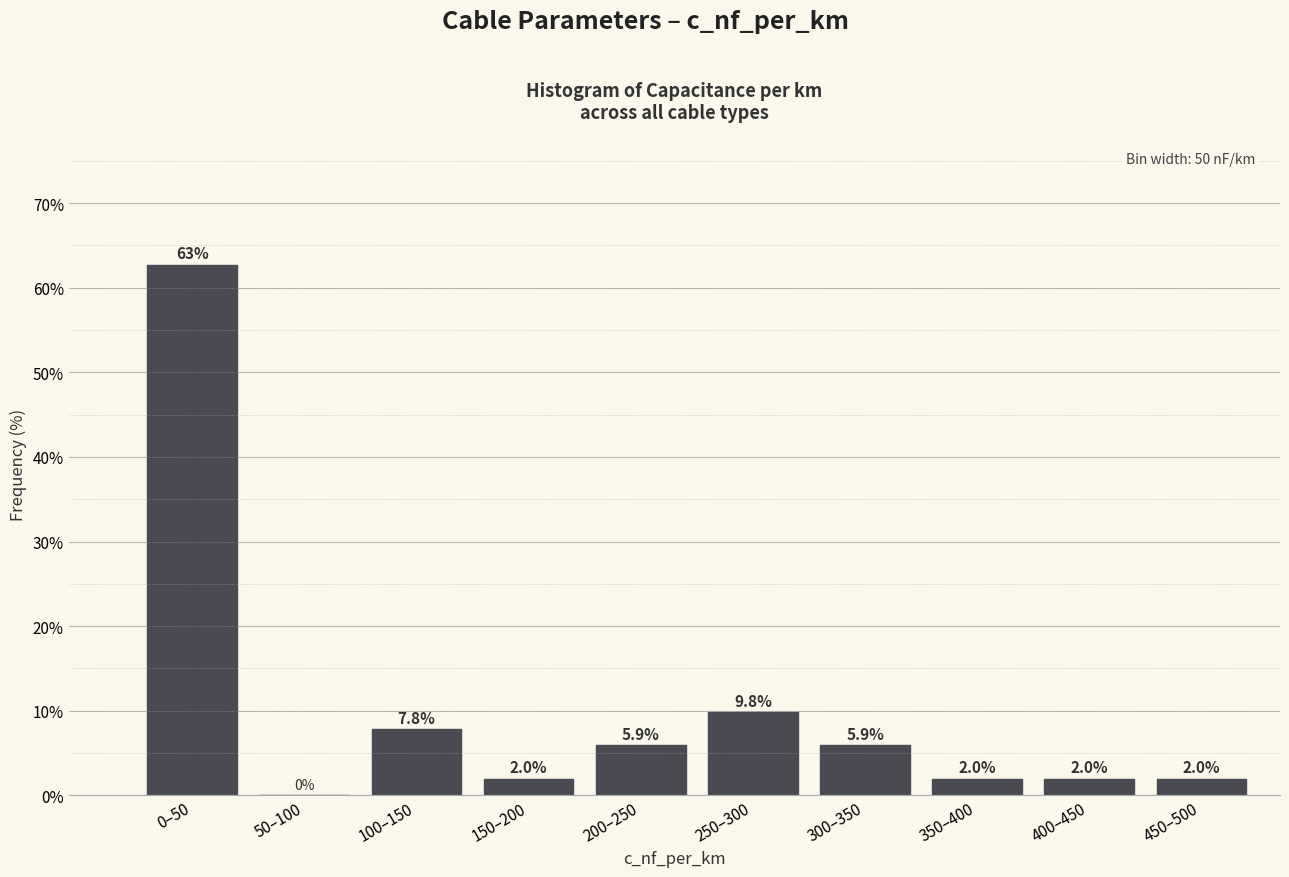

Reading left to right, transcribe all the data shown in this chart.

0–50=62.7	50–100=0.0	100–150=7.8	150–200=2.0	200–250=5.9	250–300=9.8	300–350=5.9	350–400=2.0	400–450=2.0	450–500=2.0